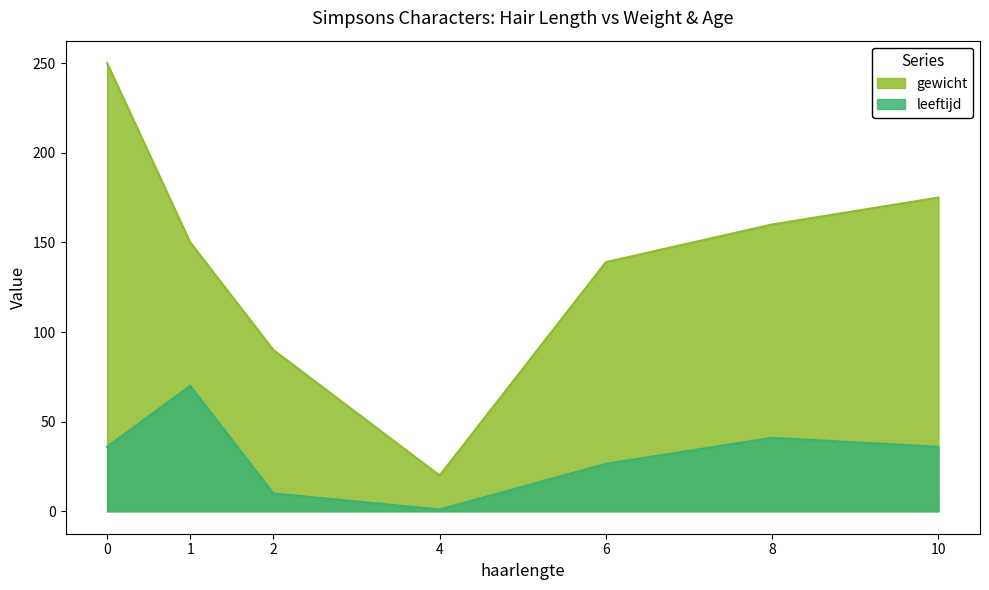

The leeftijd series shows 41.0 at 8. True or false?

True